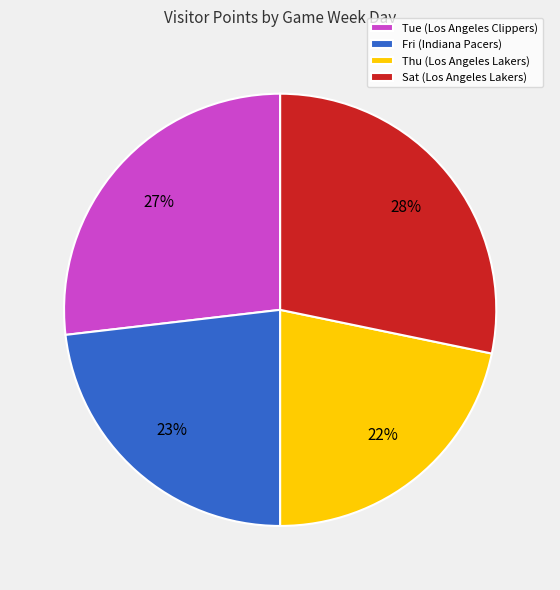

Which has a higher value, Sat or Fri?

Sat